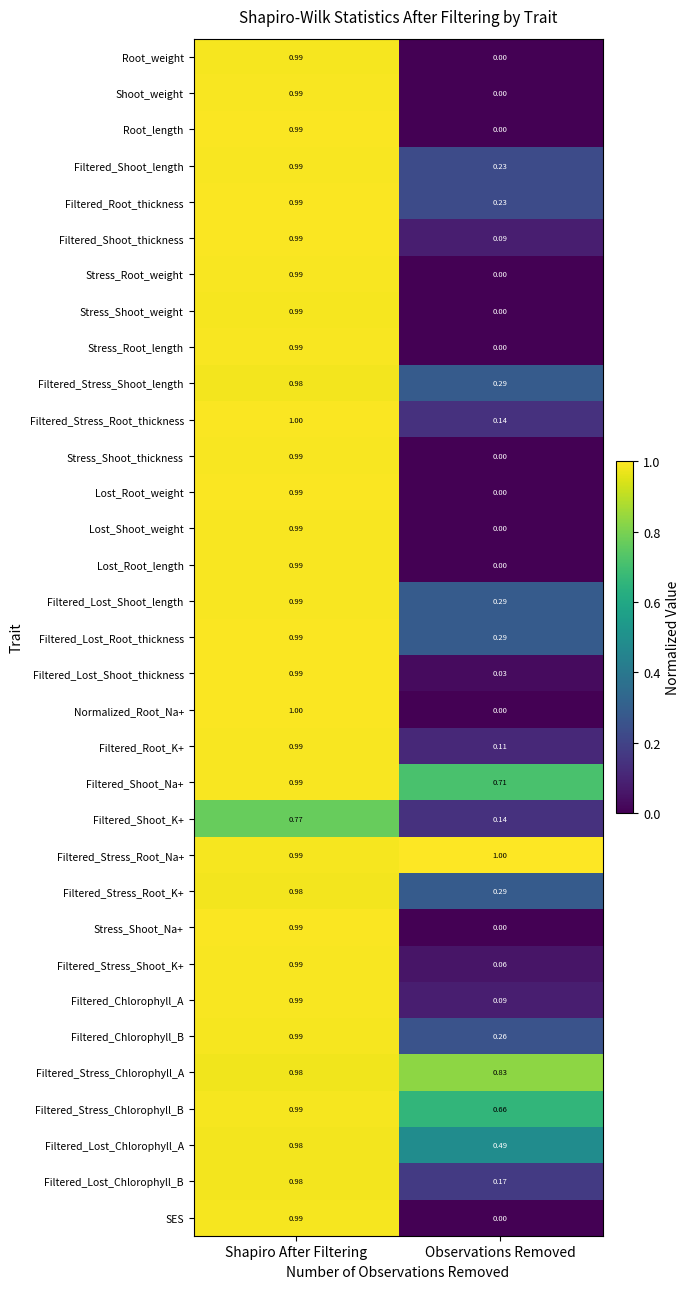

List the labels in order of Filtered_Shoot_Na+ value, smallest first.

Observations Removed, Shapiro After Filtering